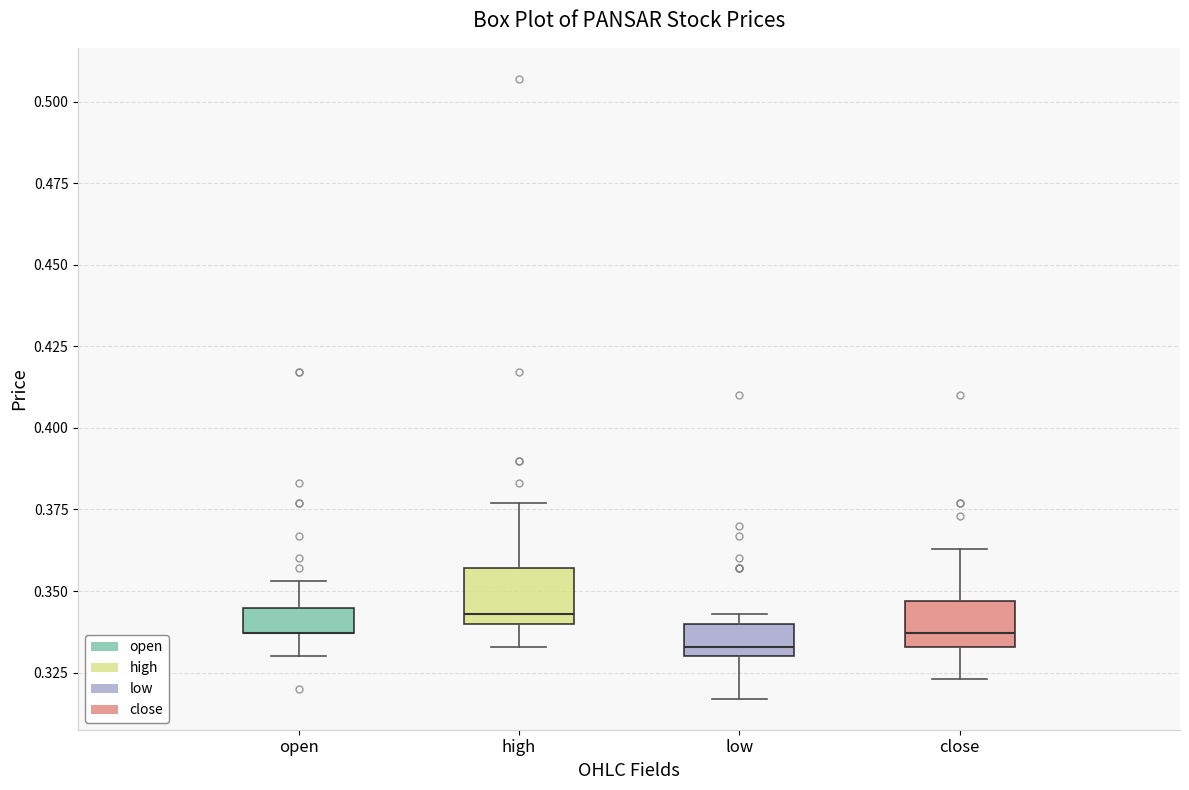

Where does the lower whisker of the box for low end on the y-axis? The values are not printed on the chart, so give them approximately, as read against the axis.

0.315